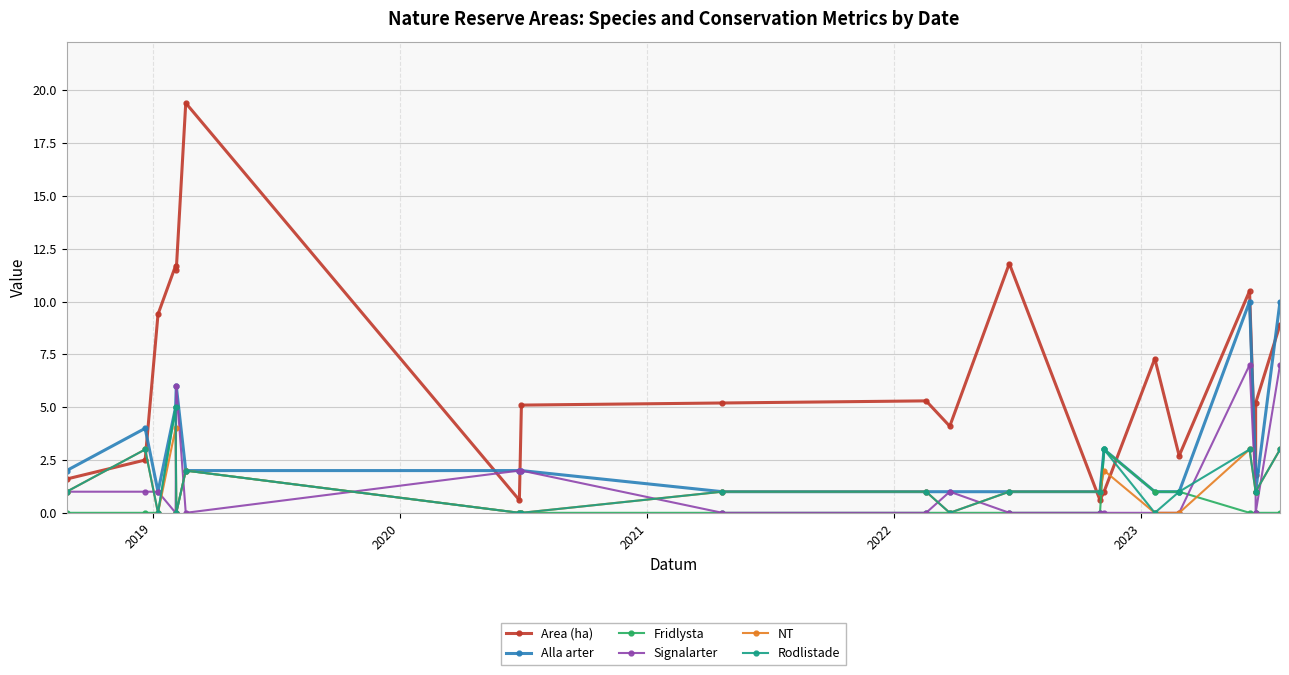

Which series has the widest spread of values?

Area (ha)